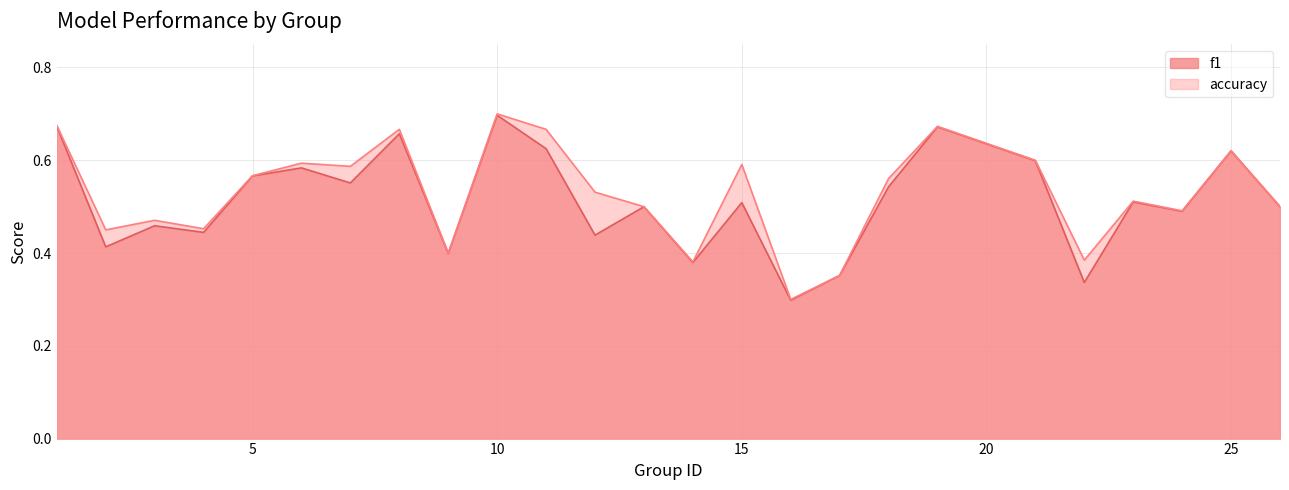

Which has a higher value, 7 or 23?

7